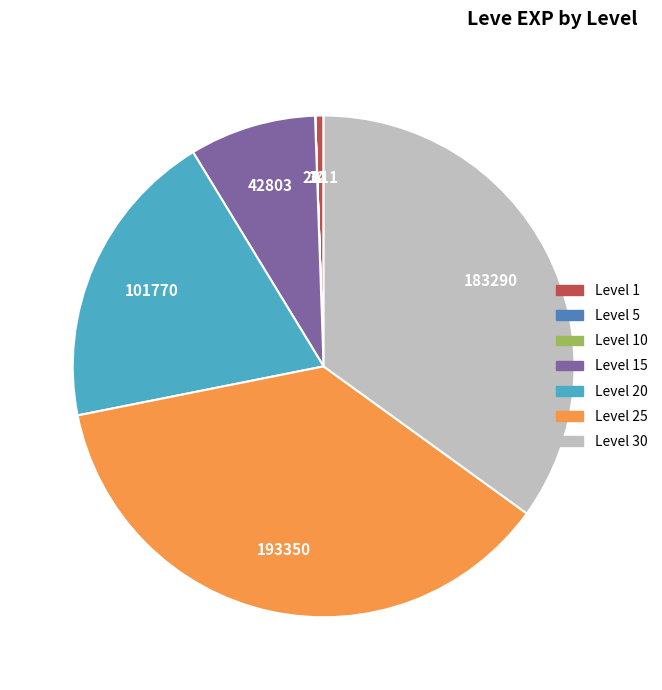

Is there a majority slice in this chart?

No